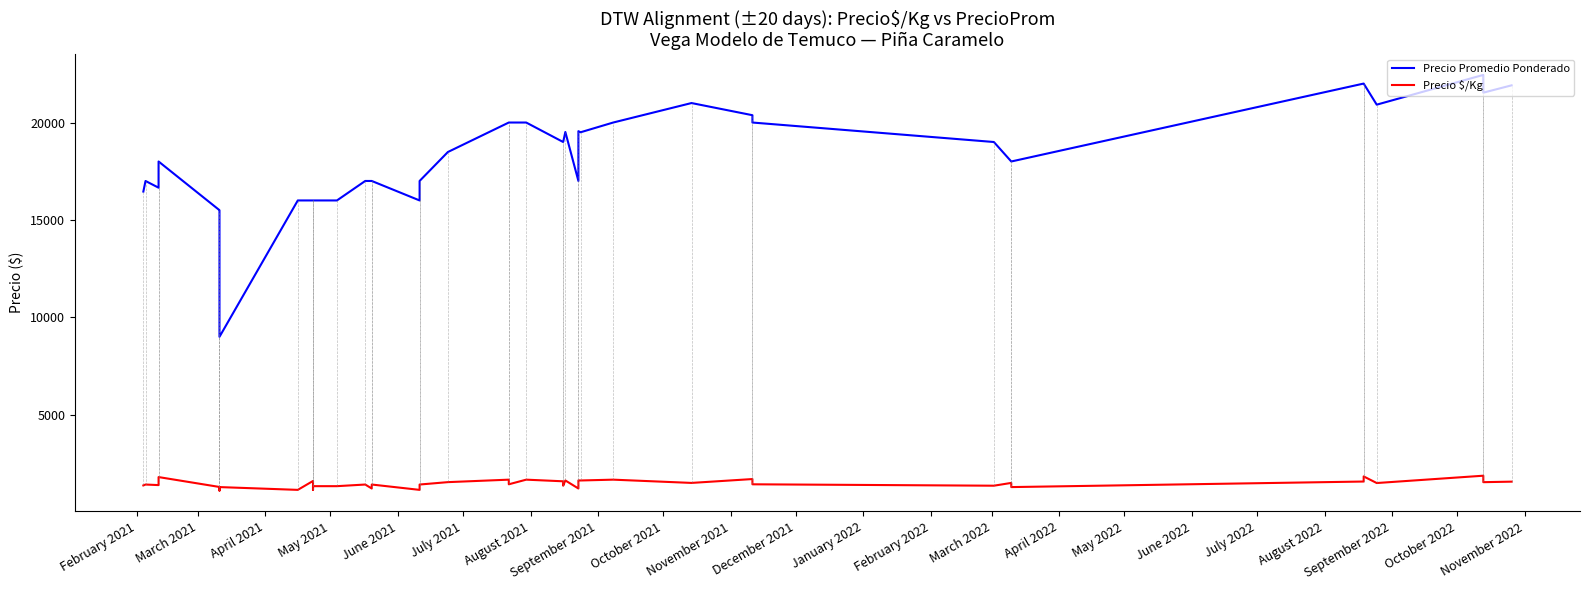

True or false: Precio Promedio Ponderado and Precio $/Kg cross at least once.

False